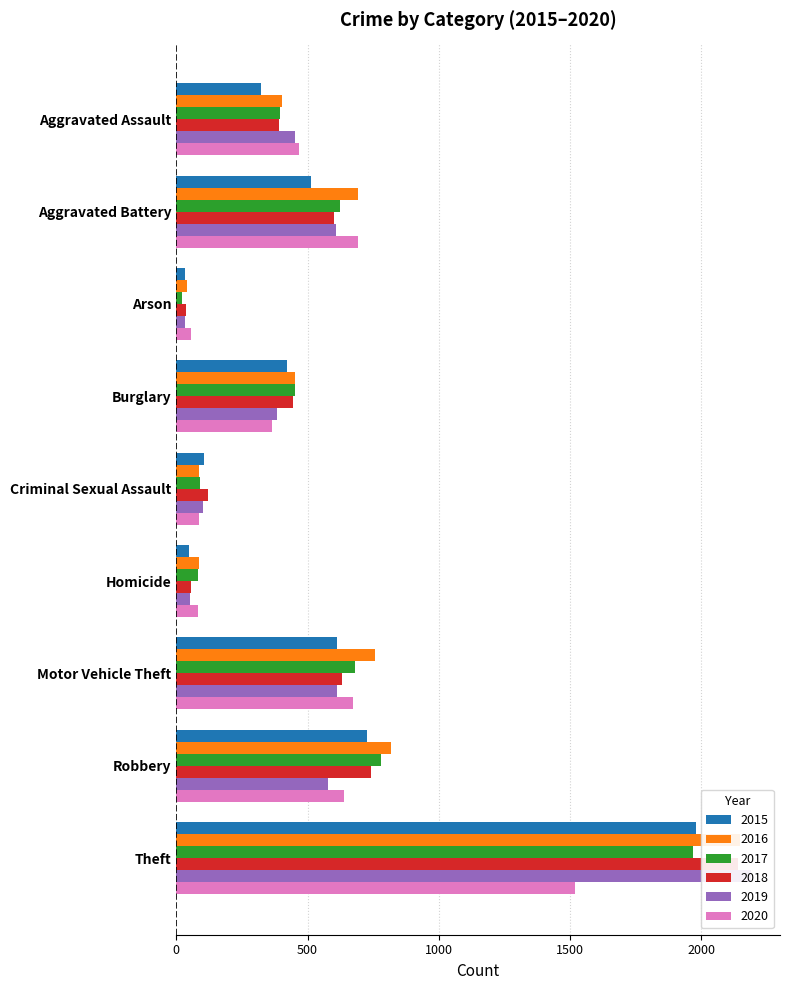

Is it true that 2017 equals 680 at Motor Vehicle Theft?

True